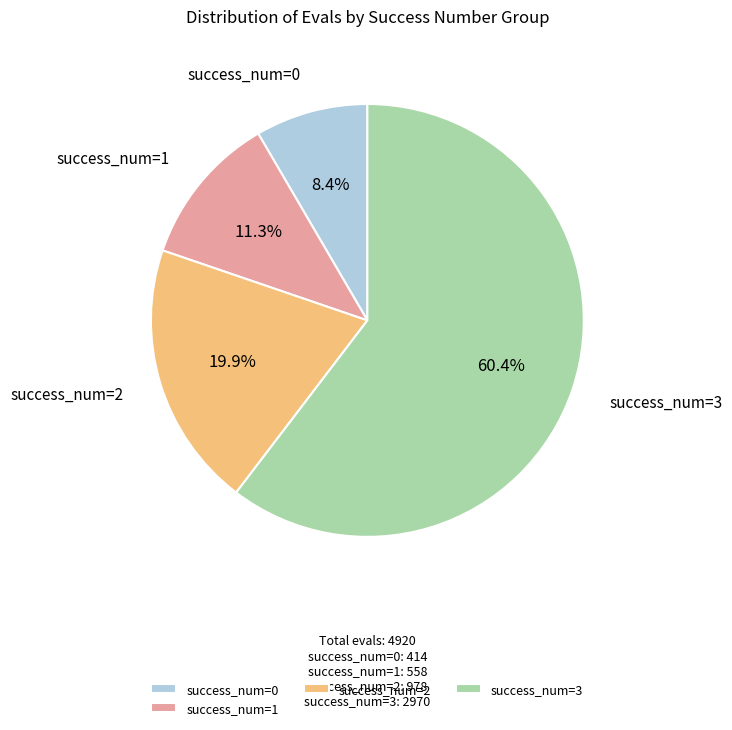

Count the number of slices in the pie.

4